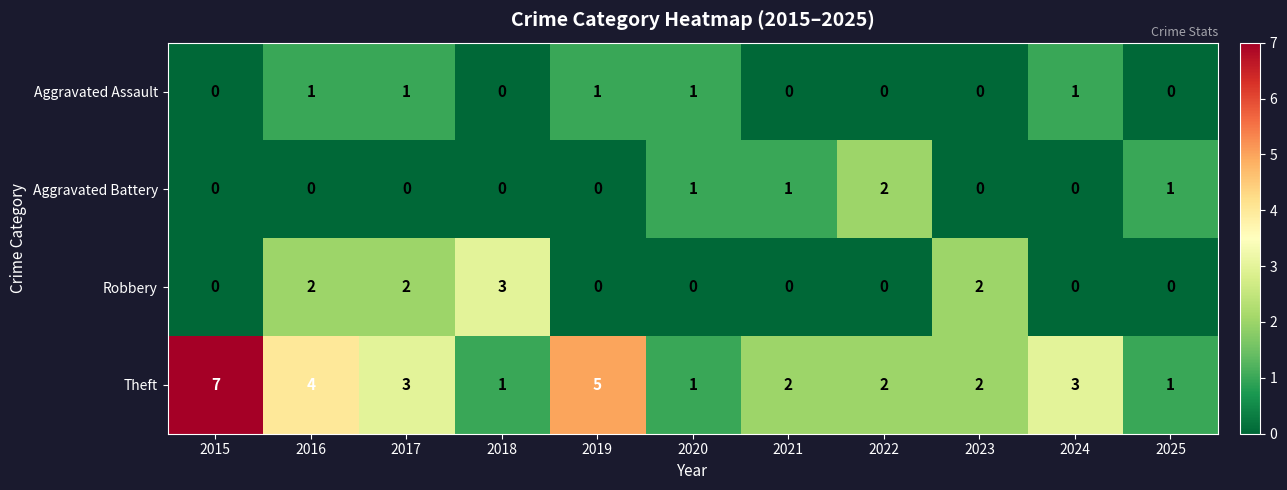

Is the value of Robbery at 2019 greater than the value of Theft at 2015?

No